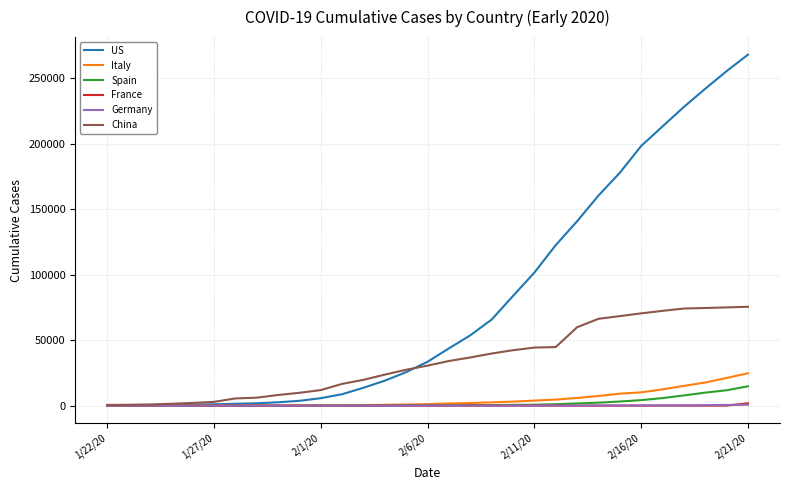

Which series has the widest spread of values?

US